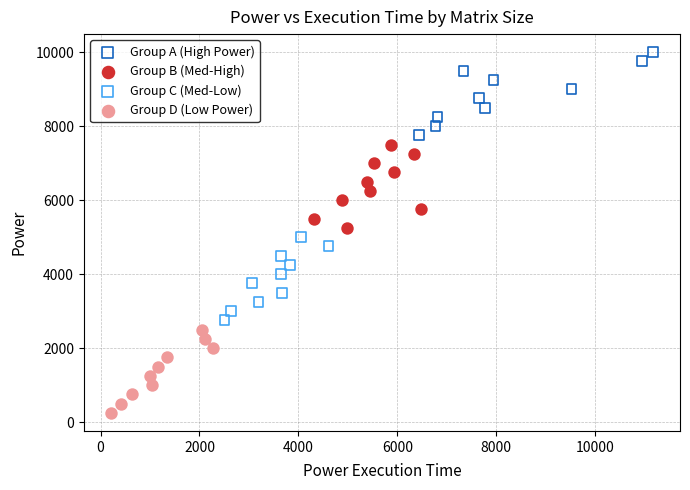

Which series contains the lowest Y value?

Group D (Low Power)